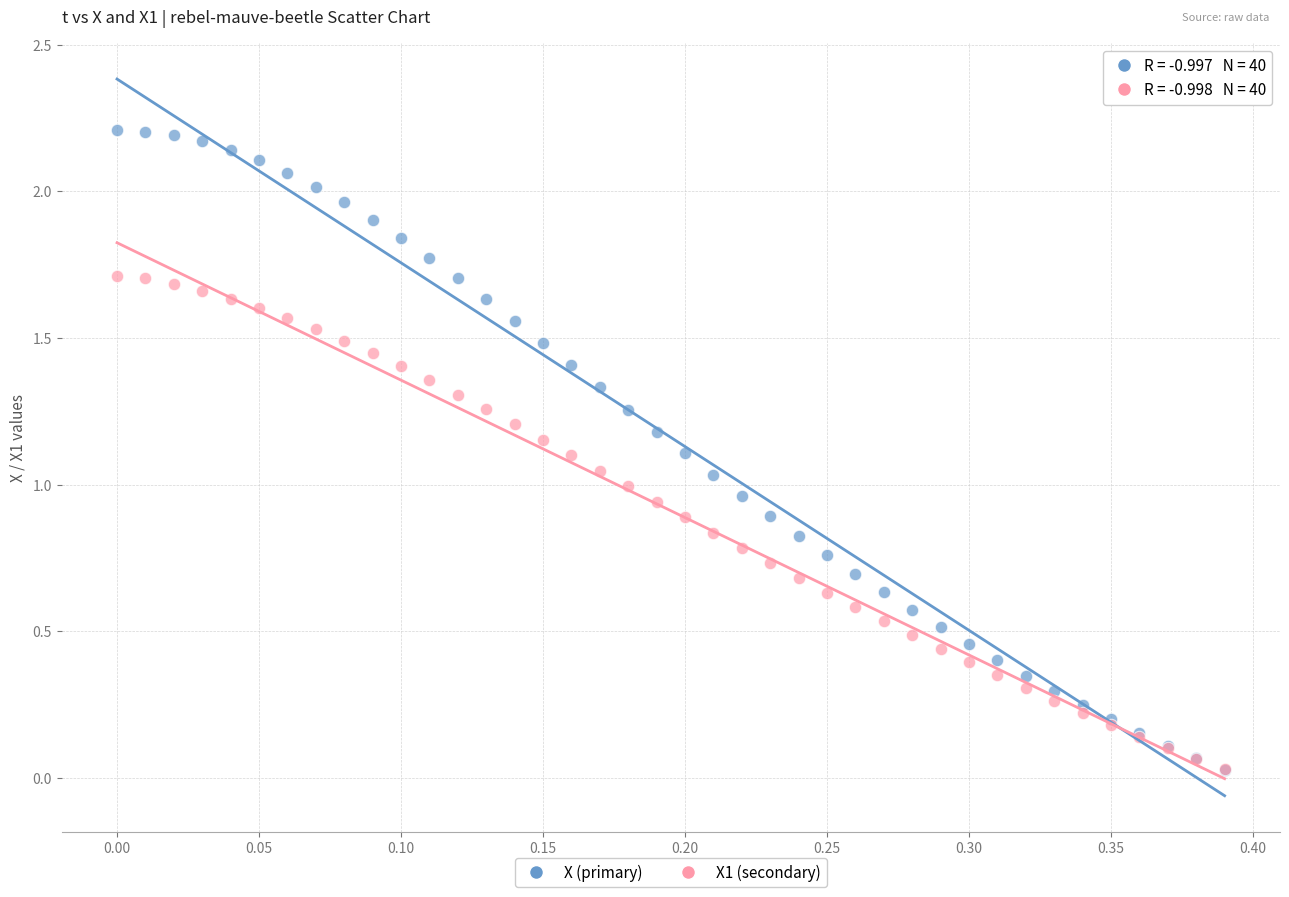

Which series reaches the maximum Y coordinate?

X (primary)